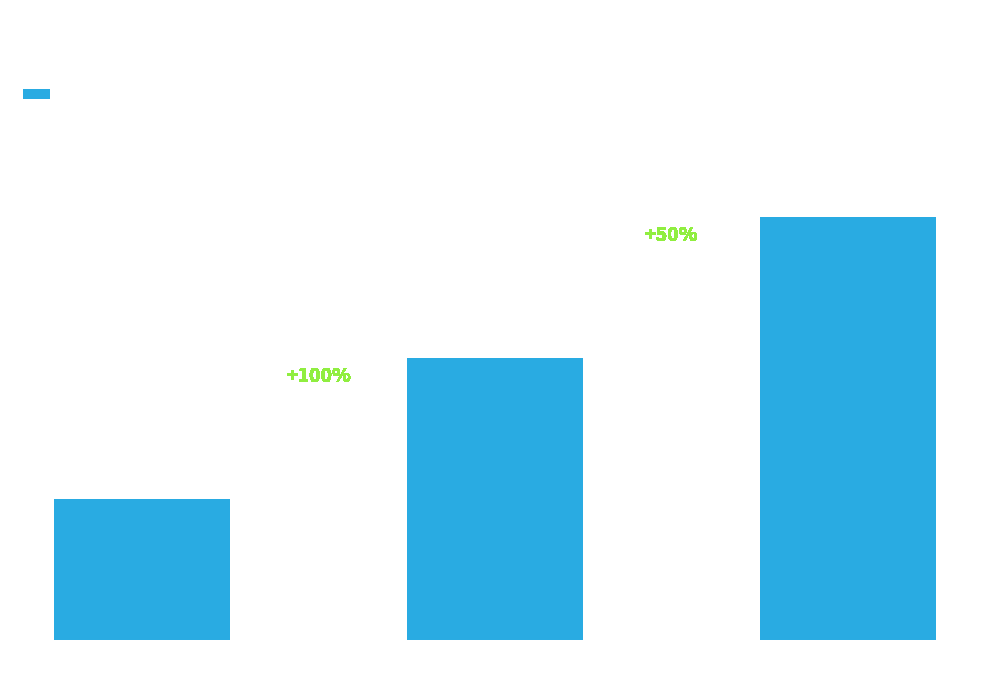

Reading left to right, list all the values displayed in this chart.

1	2	3